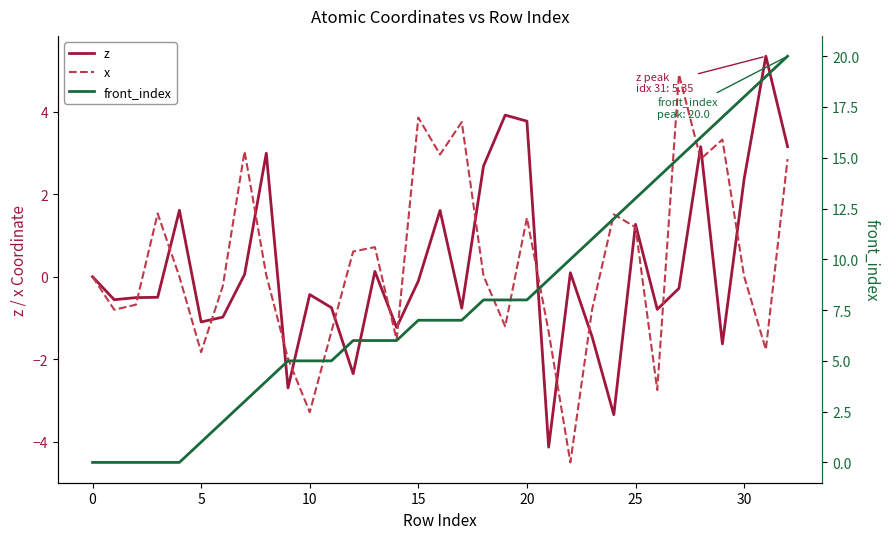

At how many categories does at least one series exceed 1?

29